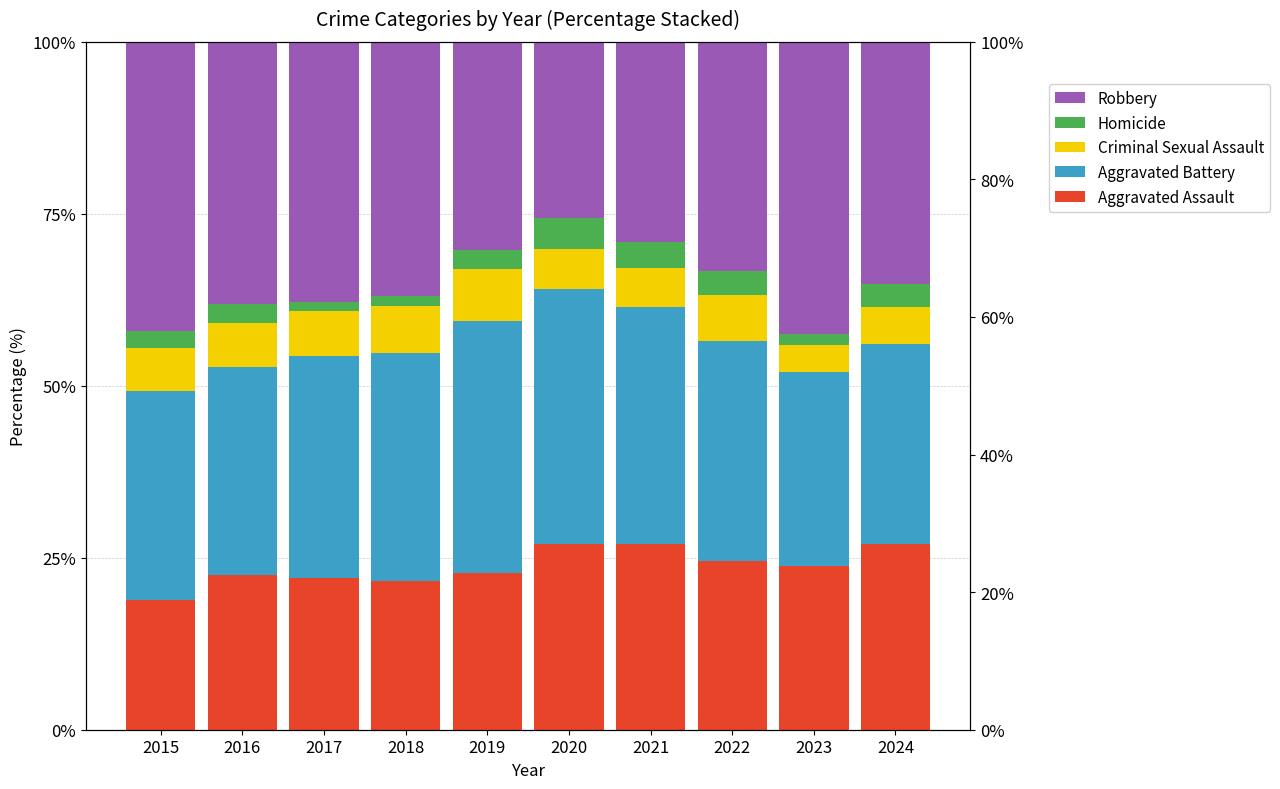

List the series in order of their peak value, lowest first.

Homicide, Criminal Sexual Assault, Aggravated Assault, Aggravated Battery, Robbery